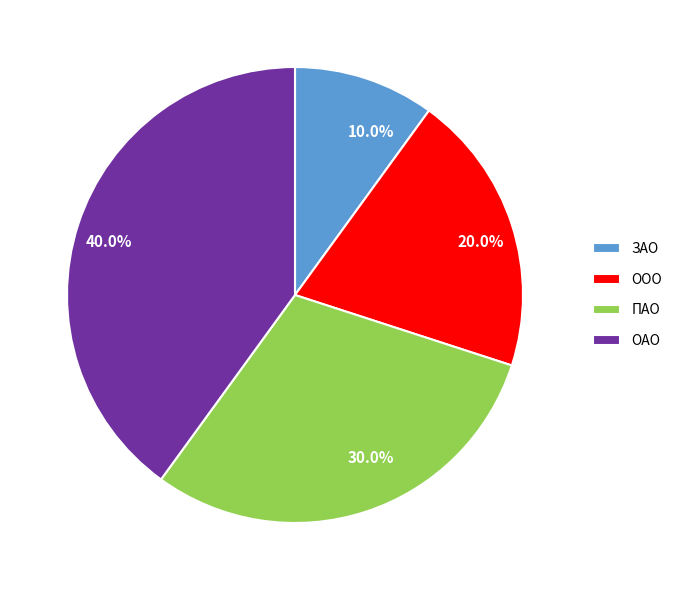

What is the smallest slice in the pie chart?

ЗАО